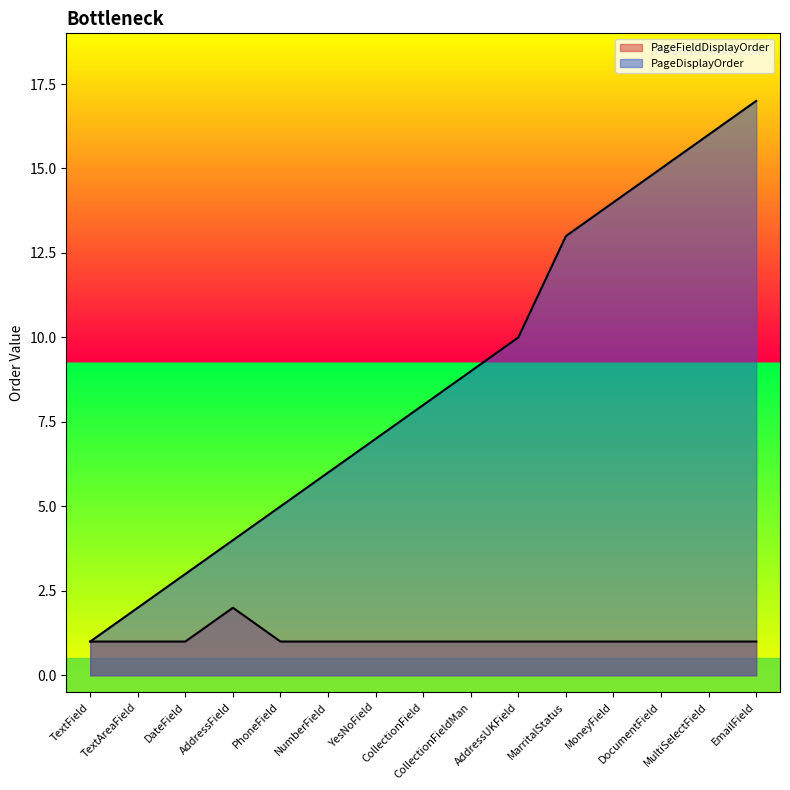

What is the label of the 14th point from the left?

MultiSelectField